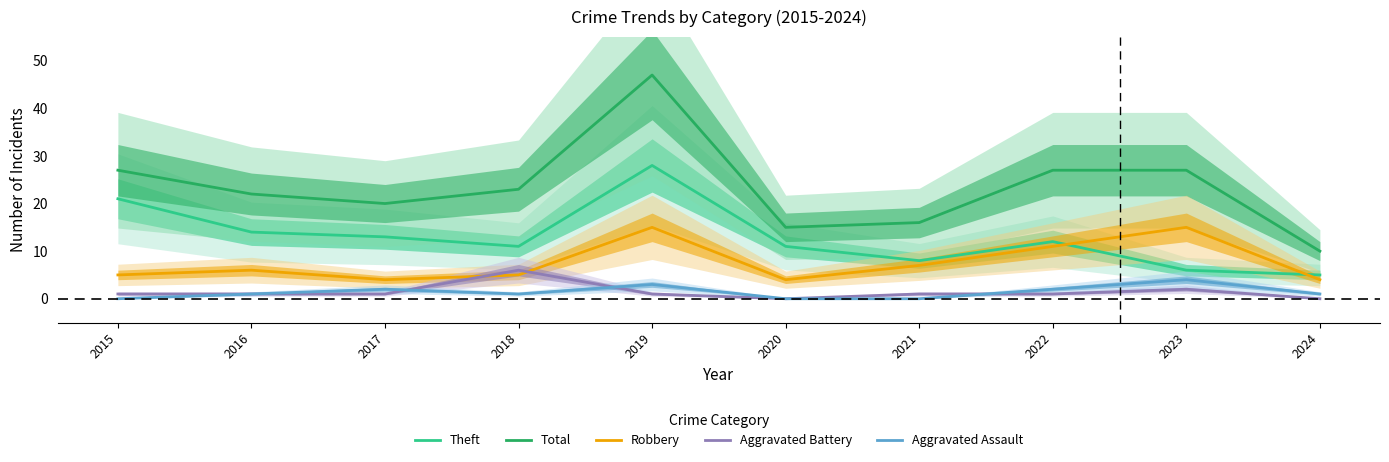

Reading right to left, list all the values displayed in this chart.

Theft: 5	6	12	8	11	28	11	13	14	21
Total: 10	27	27	16	15	47	23	20	22	27
Robbery: 4	15	11	7	4	15	5	4	6	5
Aggravated Battery: 0	2	1	1	0	1	6	1	1	1
Aggravated Assault: 1	4	2	0	0	3	1	2	1	0